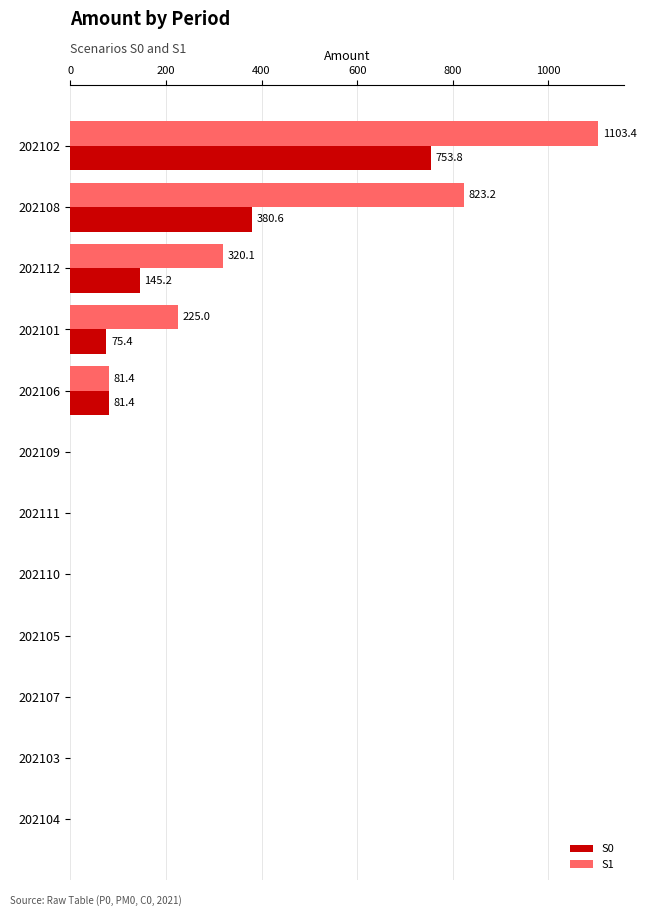

Which series has the largest range (max minus min)?

S1